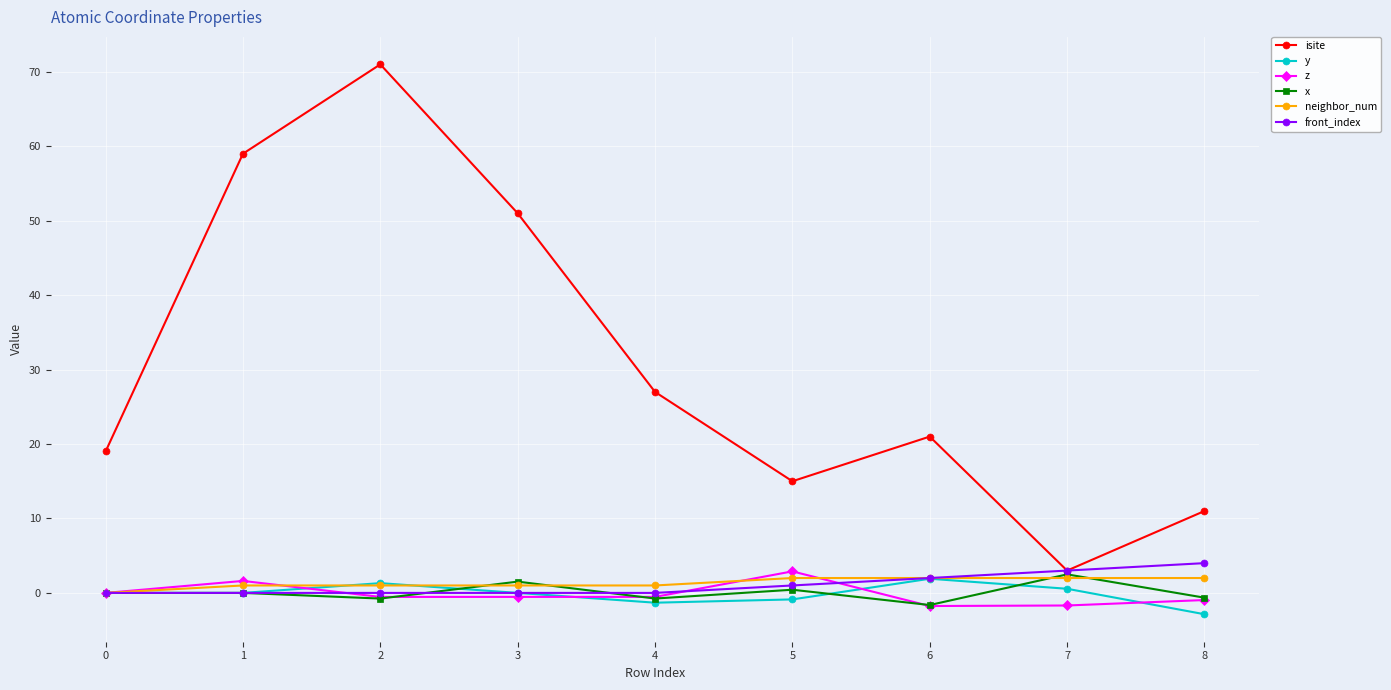

What is the value of the front_index point at the 7th from the left?

2.0